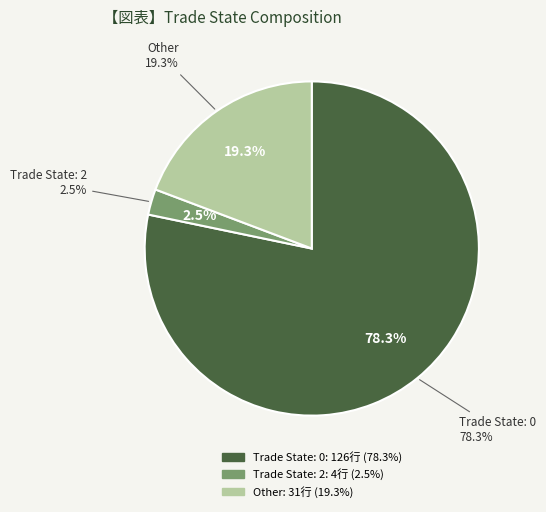

What portion of the pie excludes trade_state_2?

97.5%